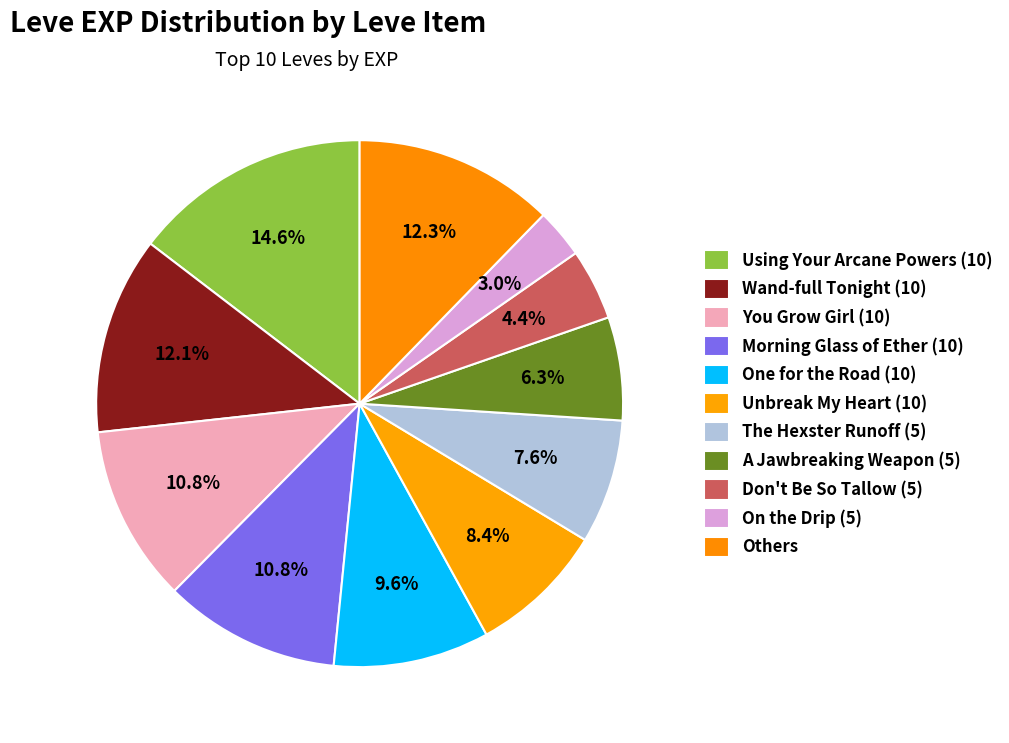

To the nearest percent, what is the combined percentage of One for the Road (10) and You Grow Girl (10)?

20%